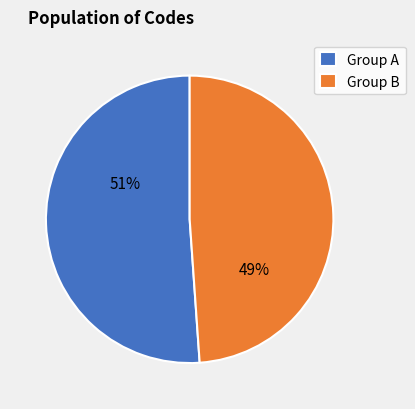

Is there a majority slice in this chart?

Yes